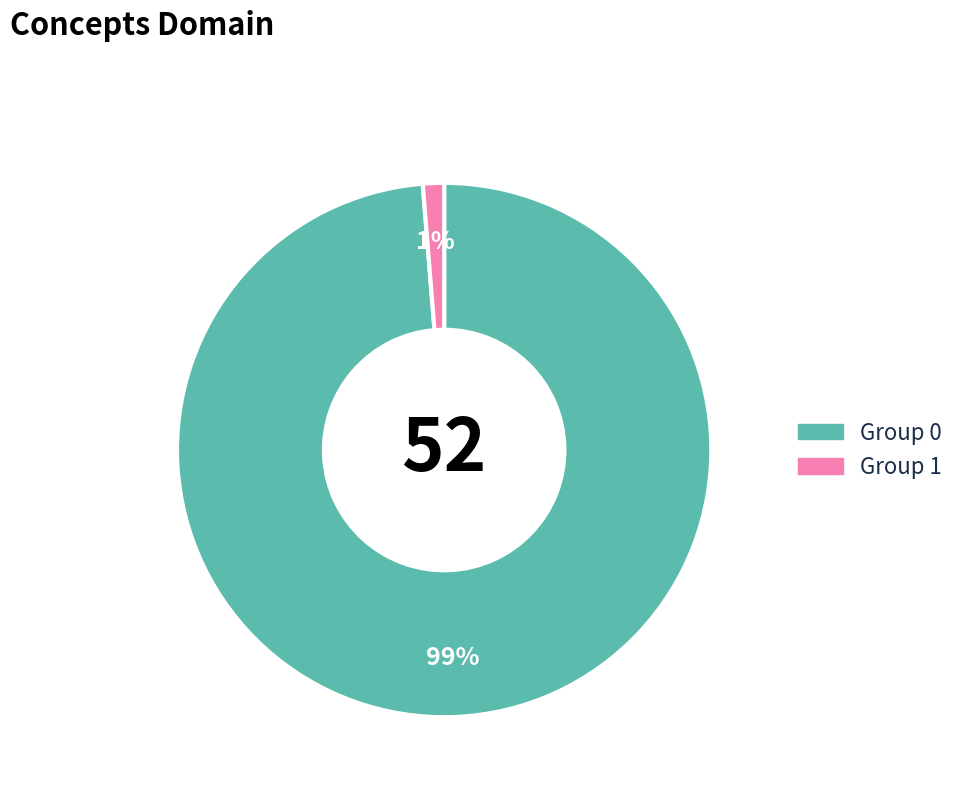

To the nearest percent, what is the average slice percentage?

50%